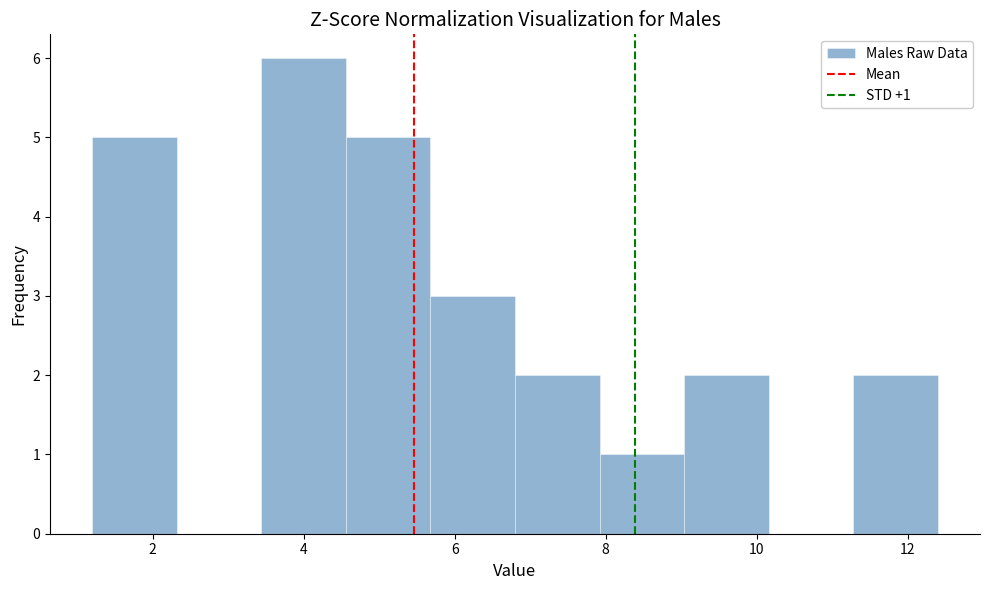

Over which range of the x-axis is the bar tallest?

3.44 to 4.56